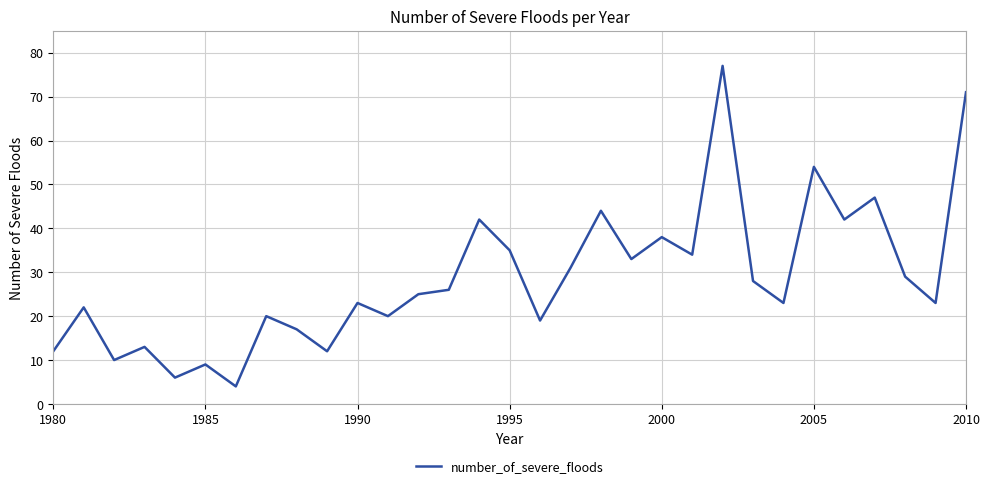

What is the maximum value shown in the chart?

77